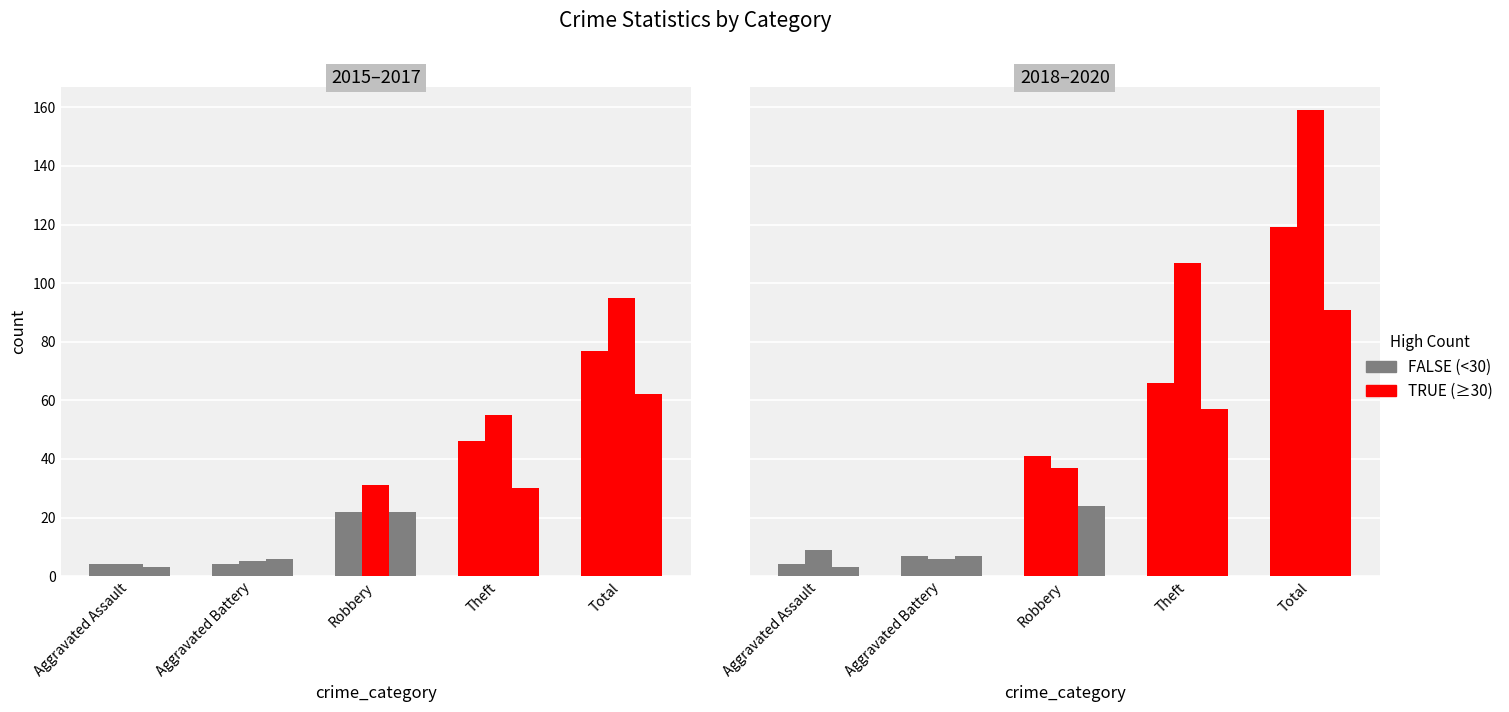

Are the bars horizontal?

No